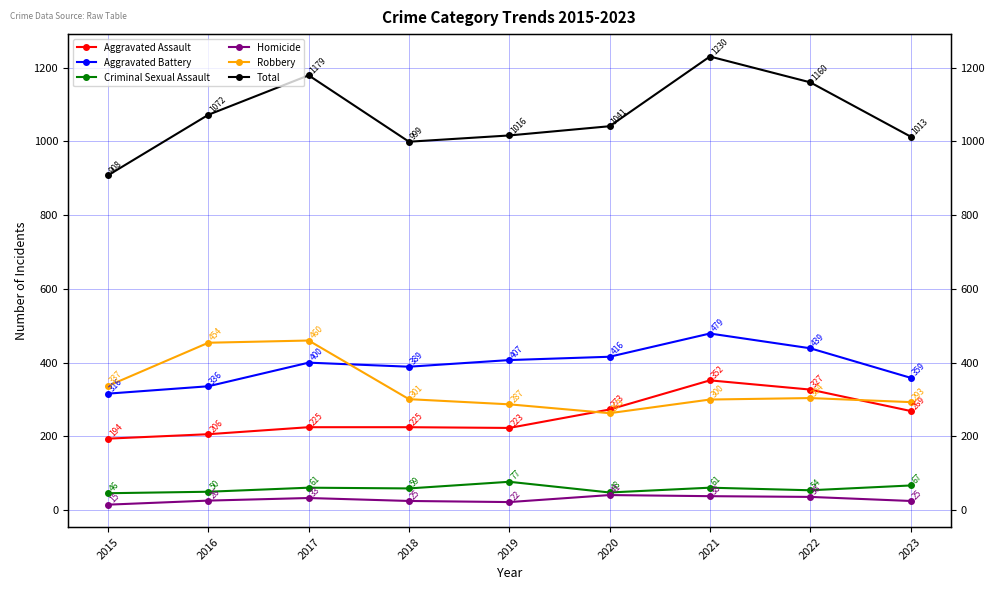

At which category is the sum across all series the highest?

2021